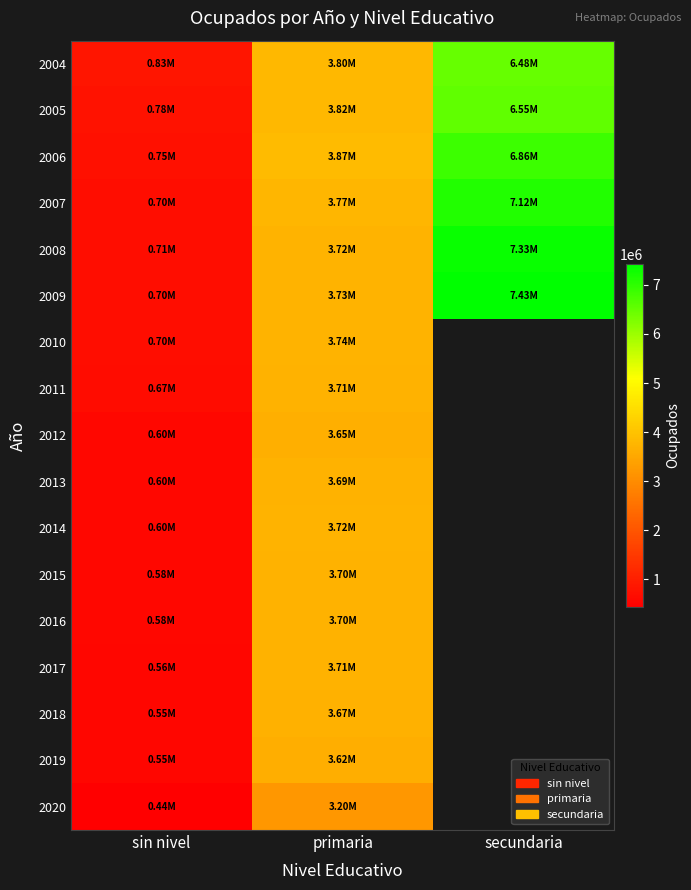

Count the number of categories in the chart.

3